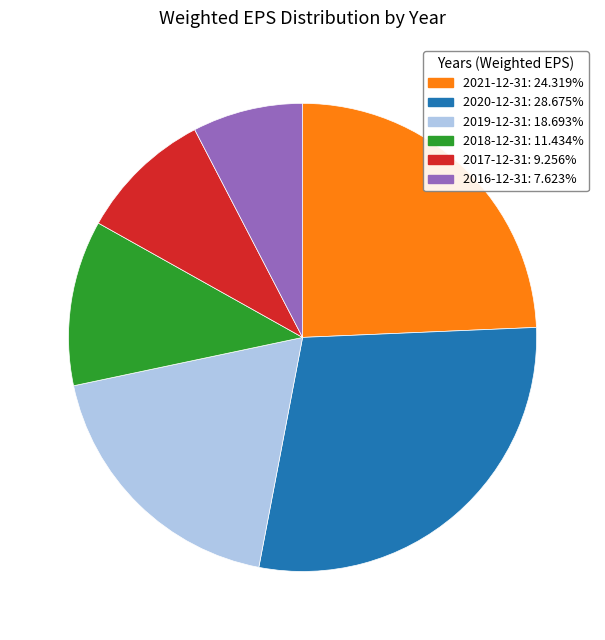

Is there any slice that represents more than half of the pie?

No